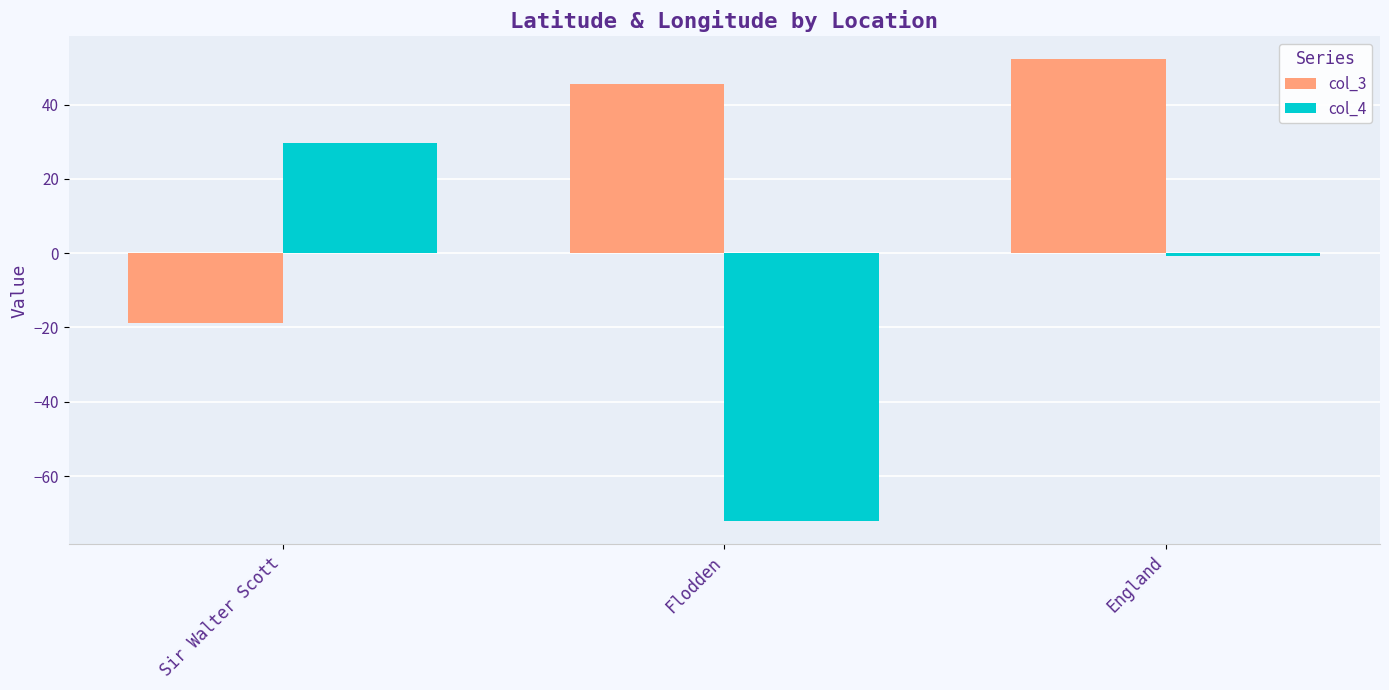

How many bars are there in total?

6